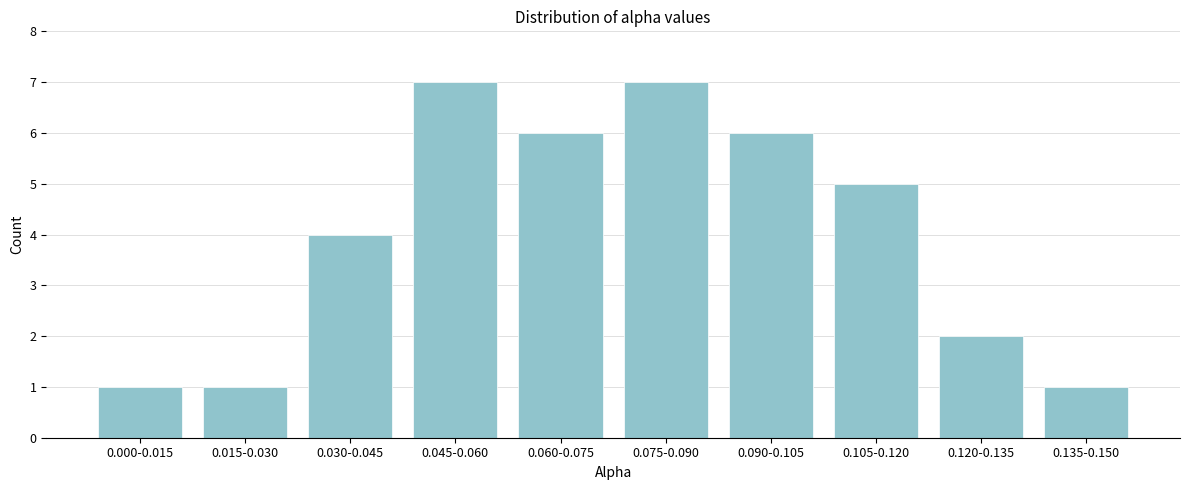

Reading right to left, extract all data points from this chart.

1	2	5	6	7	6	7	4	1	1